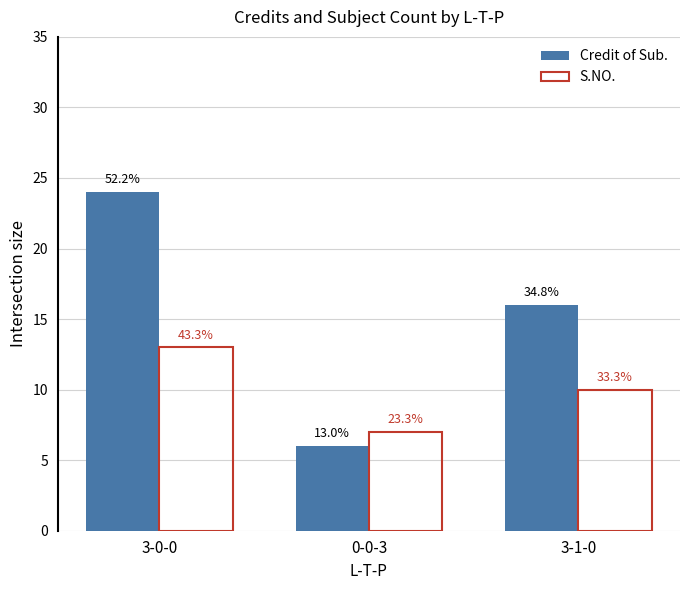

How many bars are there in each group?

2